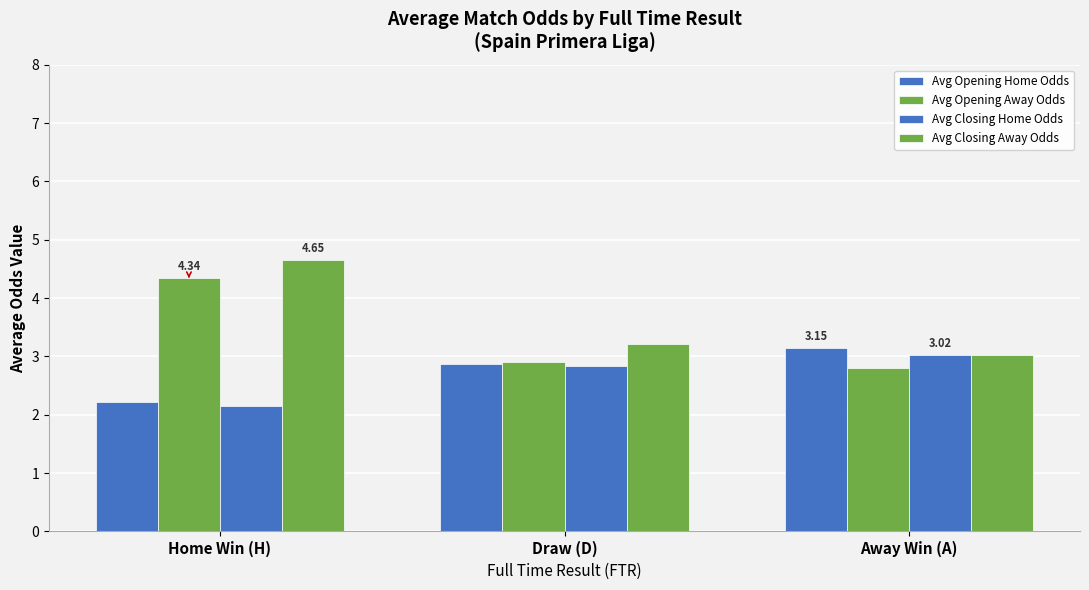

How many categories are shown in the chart?

3